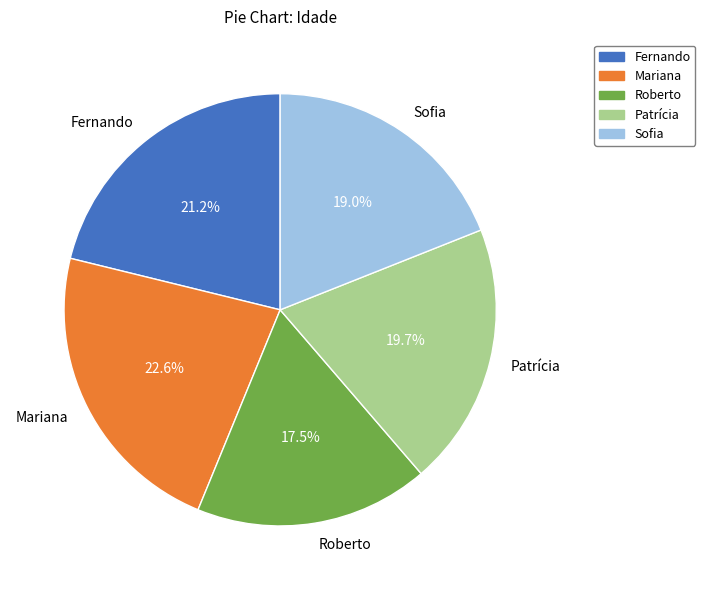

Approximately how many times larger is the value at Fernando compared to Roberto?

1.2